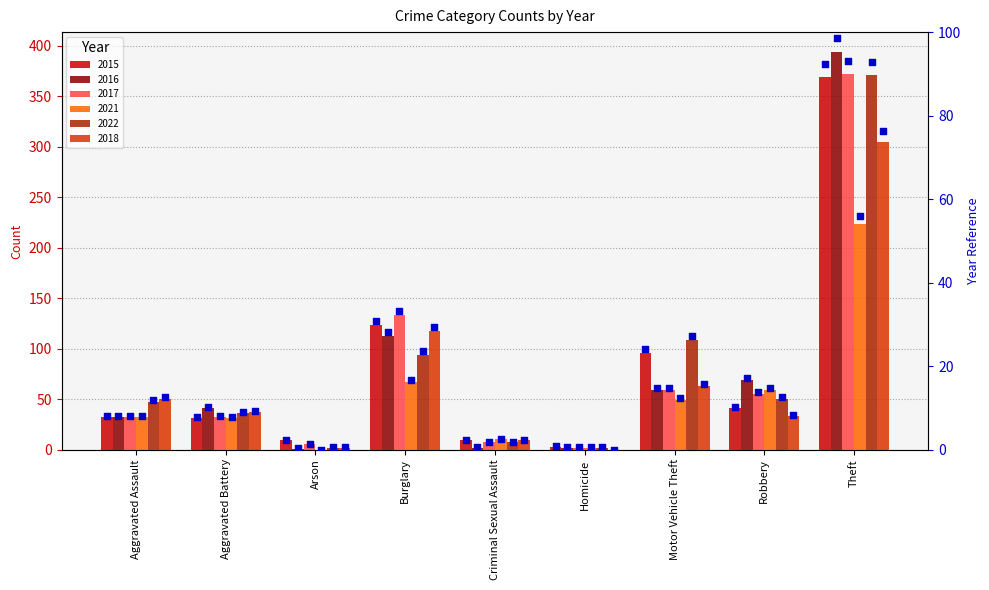

At which category is the sum across all series the highest?

Theft